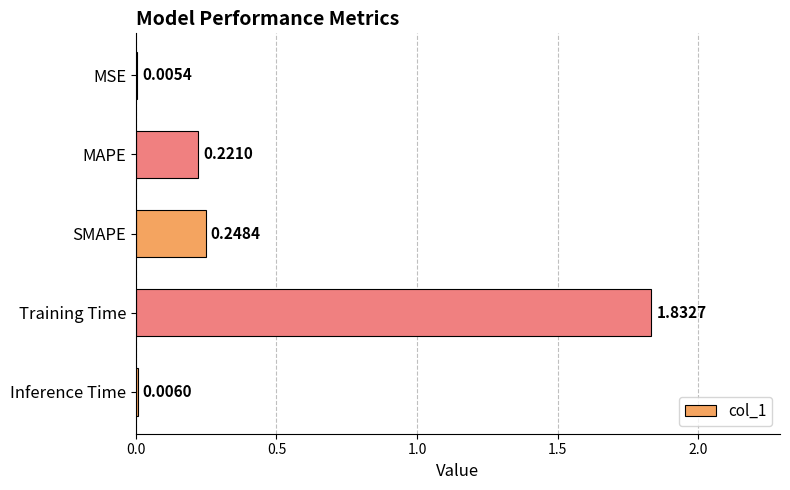

What is the sum of all values?

2.3